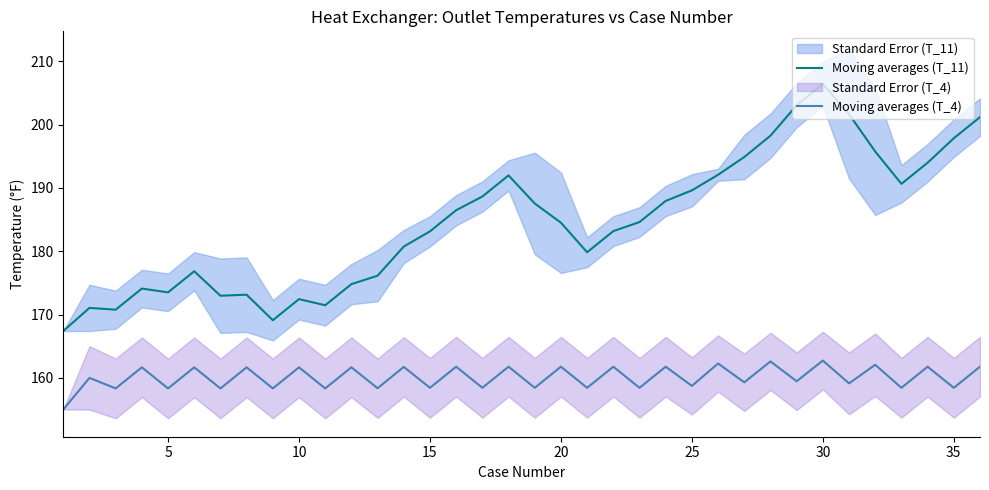

What is the maximum value for Moving averages (T_4)?

162.7